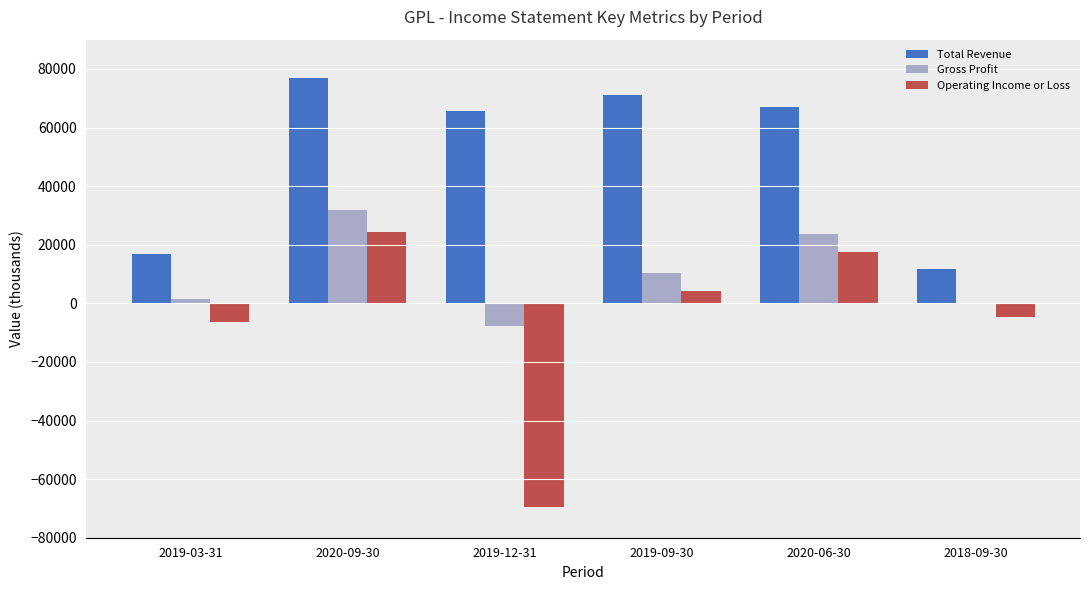

What is the highest value of the Total Revenue series?

77000